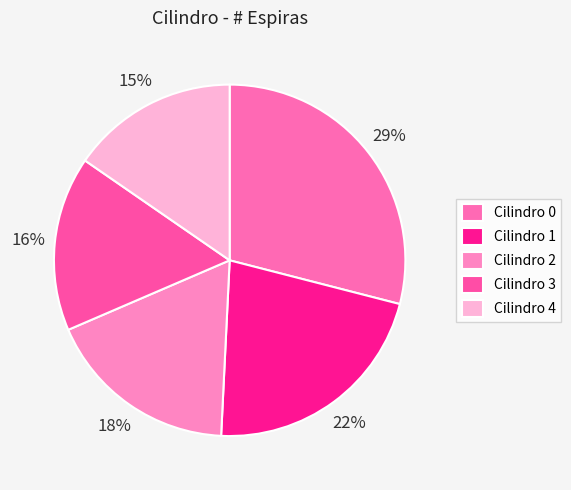

Count the number of slices in the pie.

5